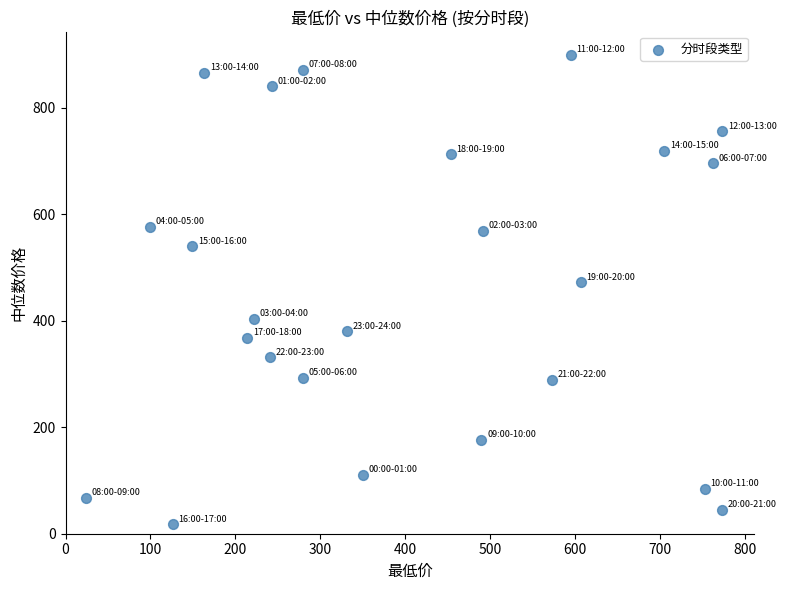

What Y value in the scatter plot is closest to 458?

472.2